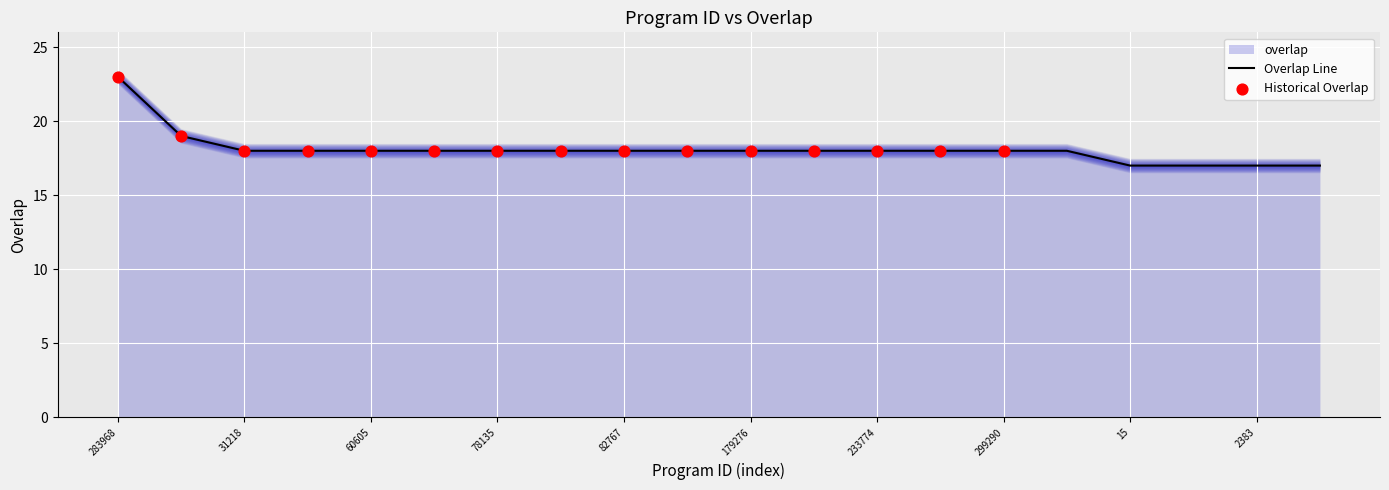

Approximately how many times larger is the value at 5473 compared to 51545?

0.9